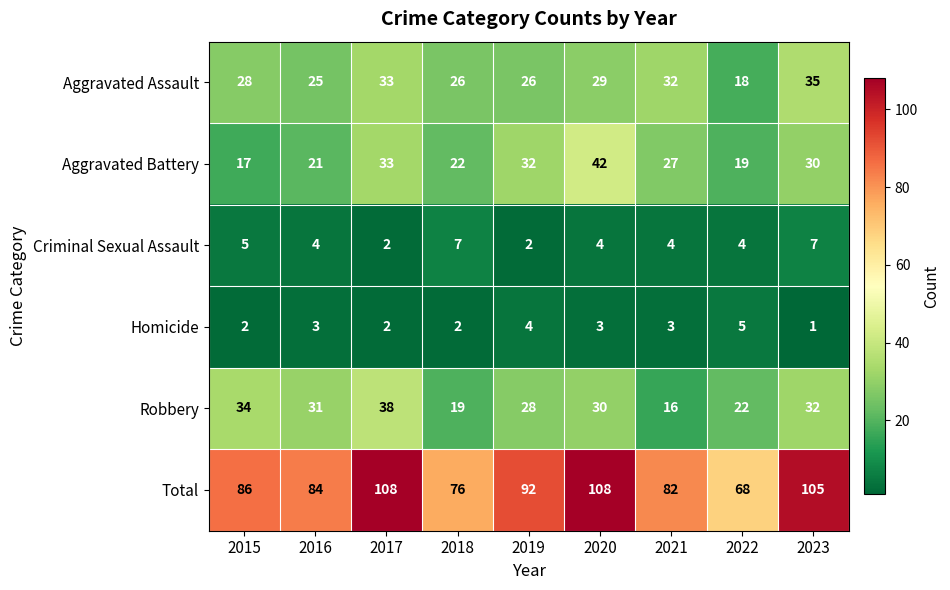

What is the minimum value for Aggravated Assault?

18